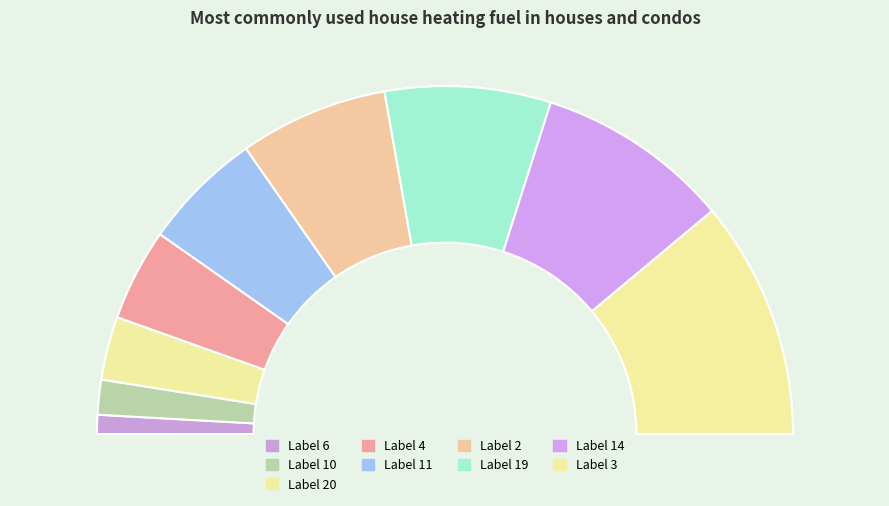

To the nearest percent, what is the average slice percentage?

11%